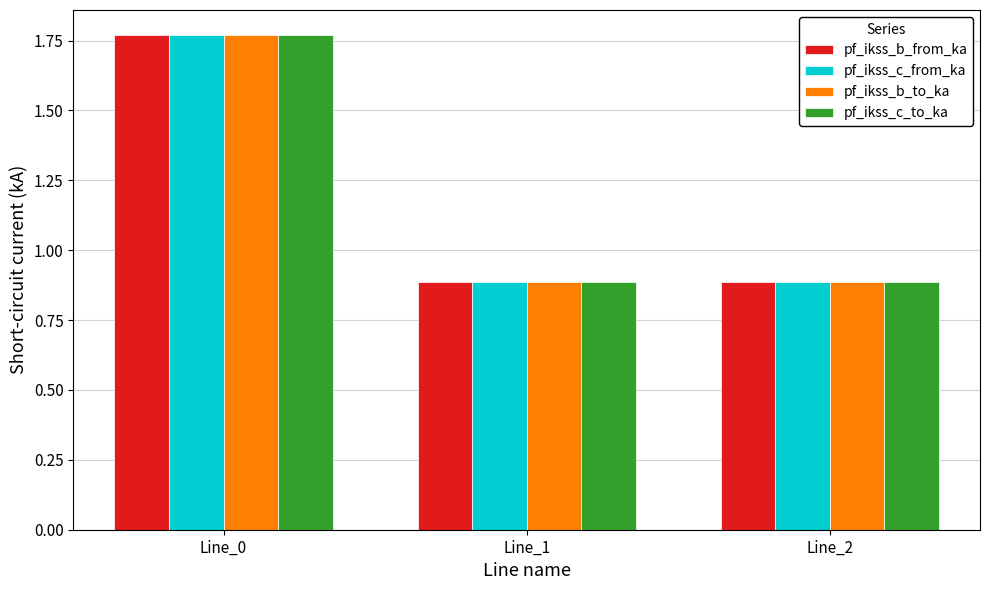

How many data points does each series have?

3